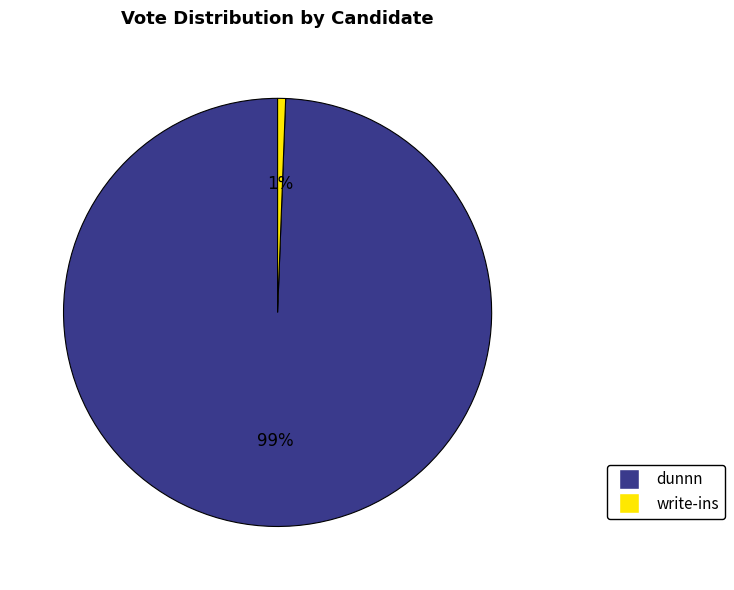

To the nearest percent, what is the combined percentage of dunnn and write-ins?

100%